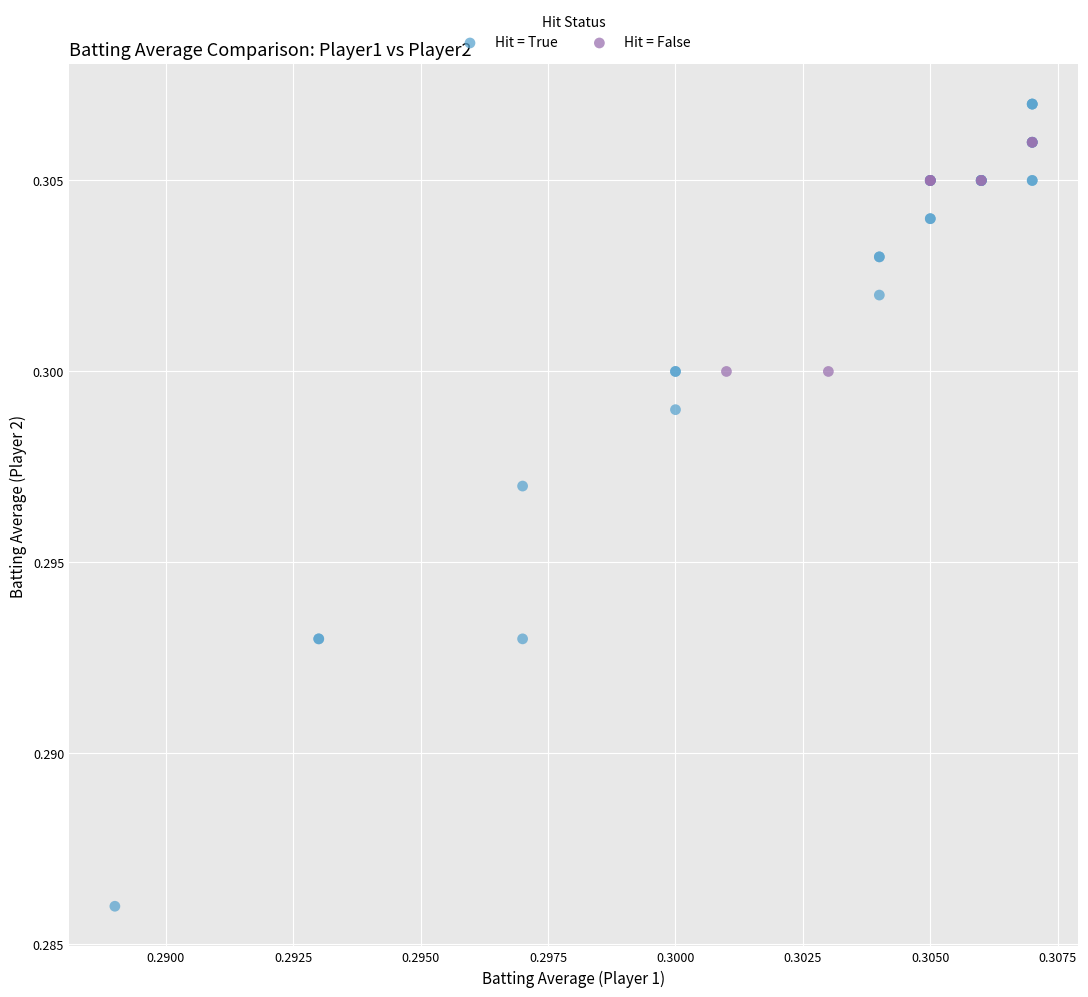

Which series contains the highest Y value?

Hit = True